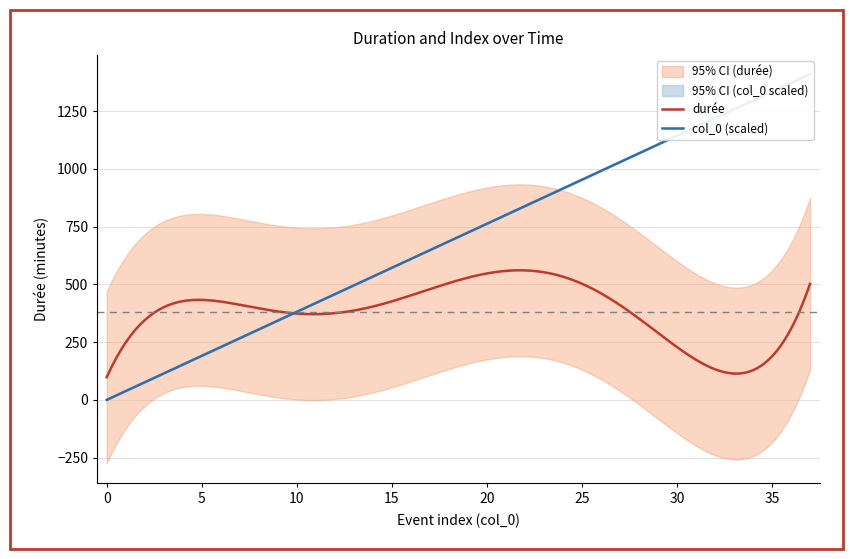

How many data points in col_0 are above 19?

18